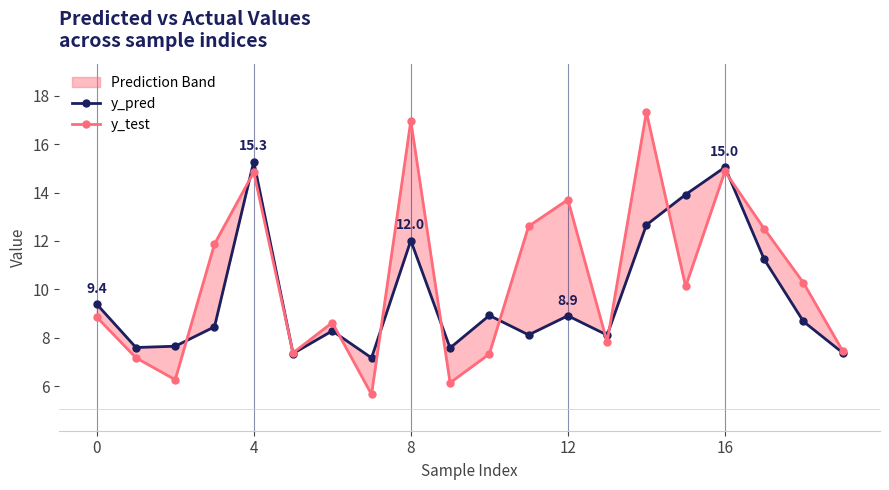

What are all the series names shown in the legend?

y_pred, y_test